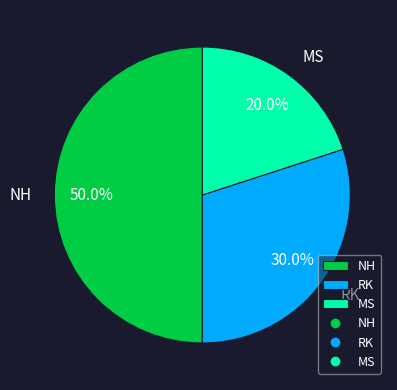

What percentage do MS and RK together represent?

50.0%